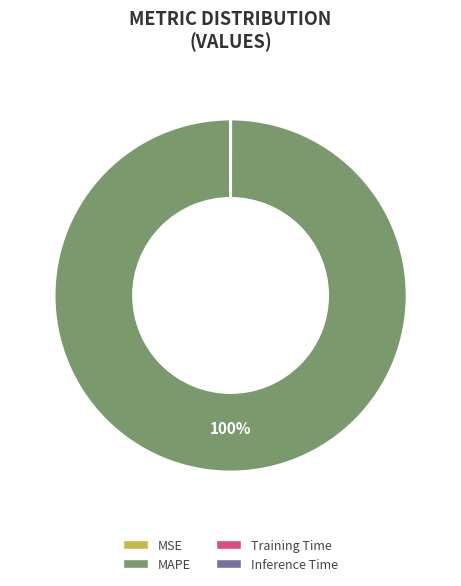

Which category has the biggest portion of the pie?

MAPE